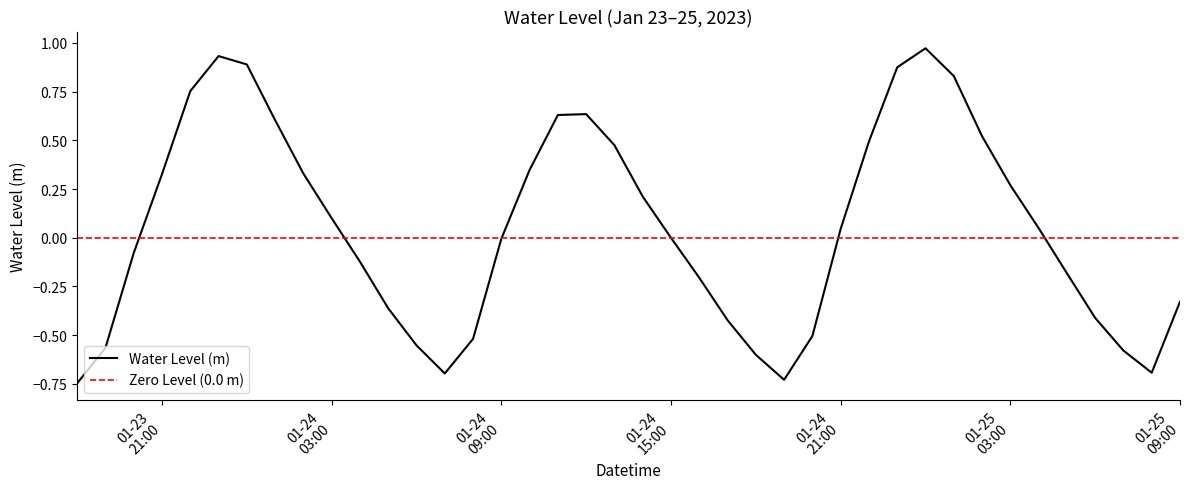

At which category does the data reach its first local valley?

2023-01-24 07:00:00